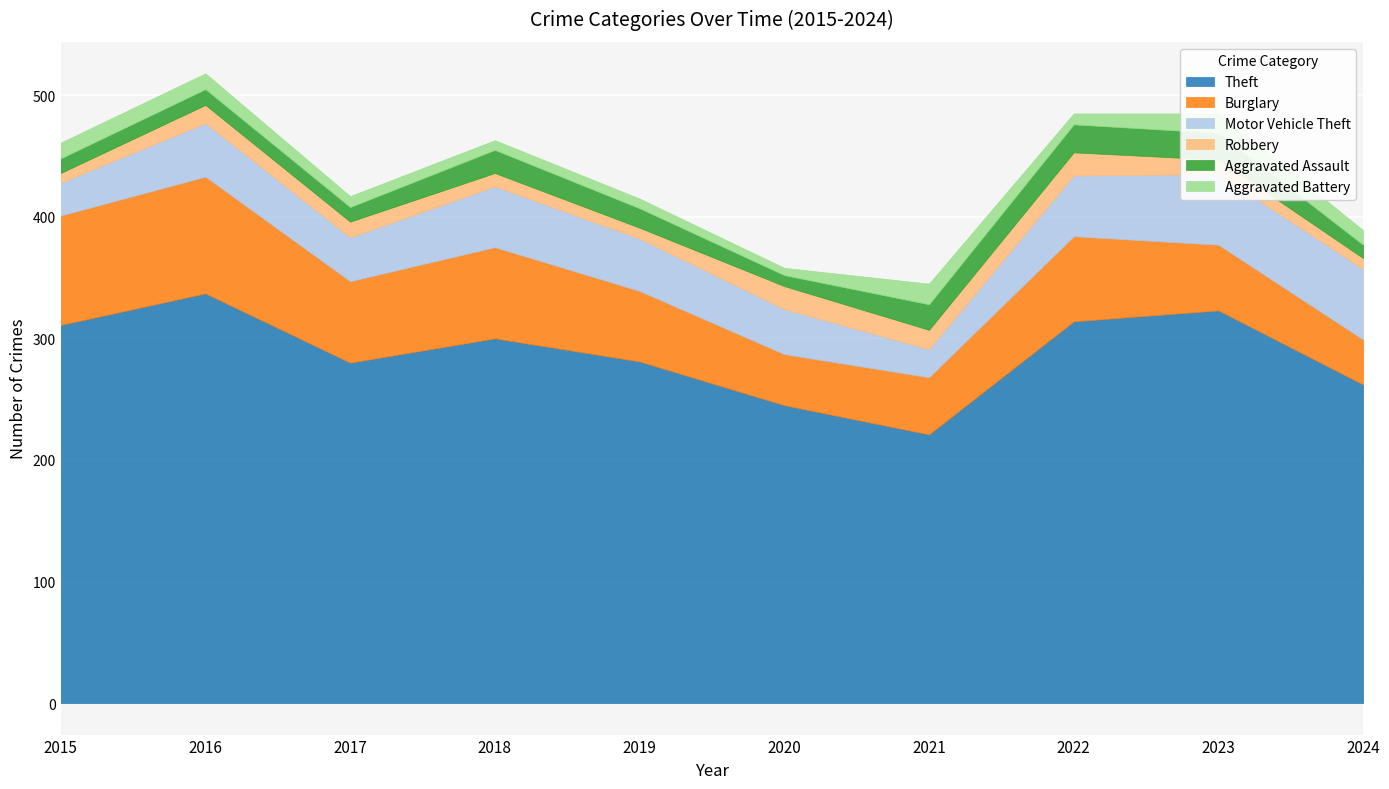

What is the highest value of the Theft series?

337